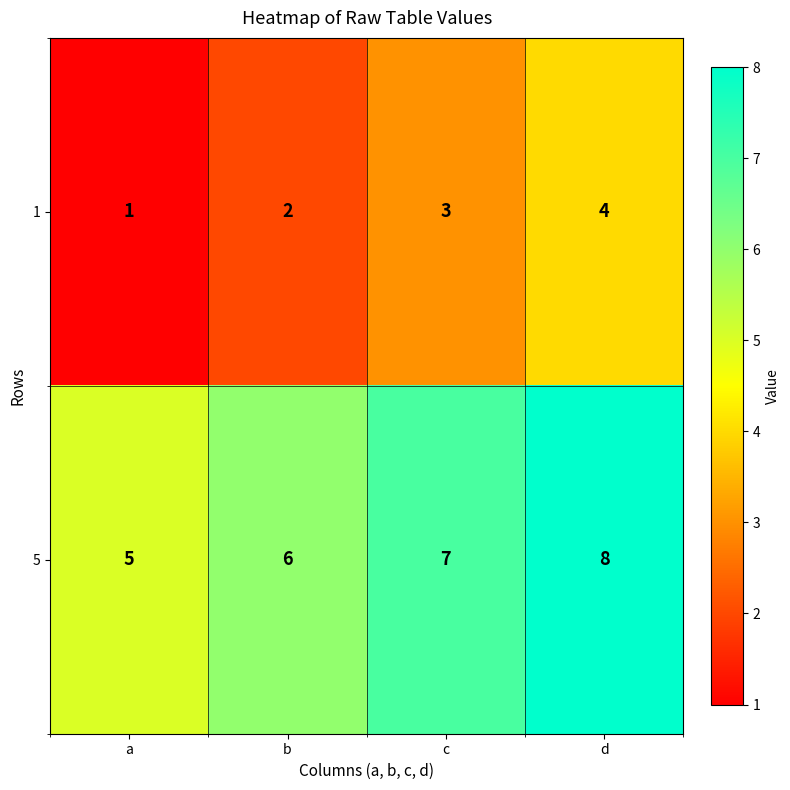

What is the difference between the maximum and minimum values in the 5 series?

3